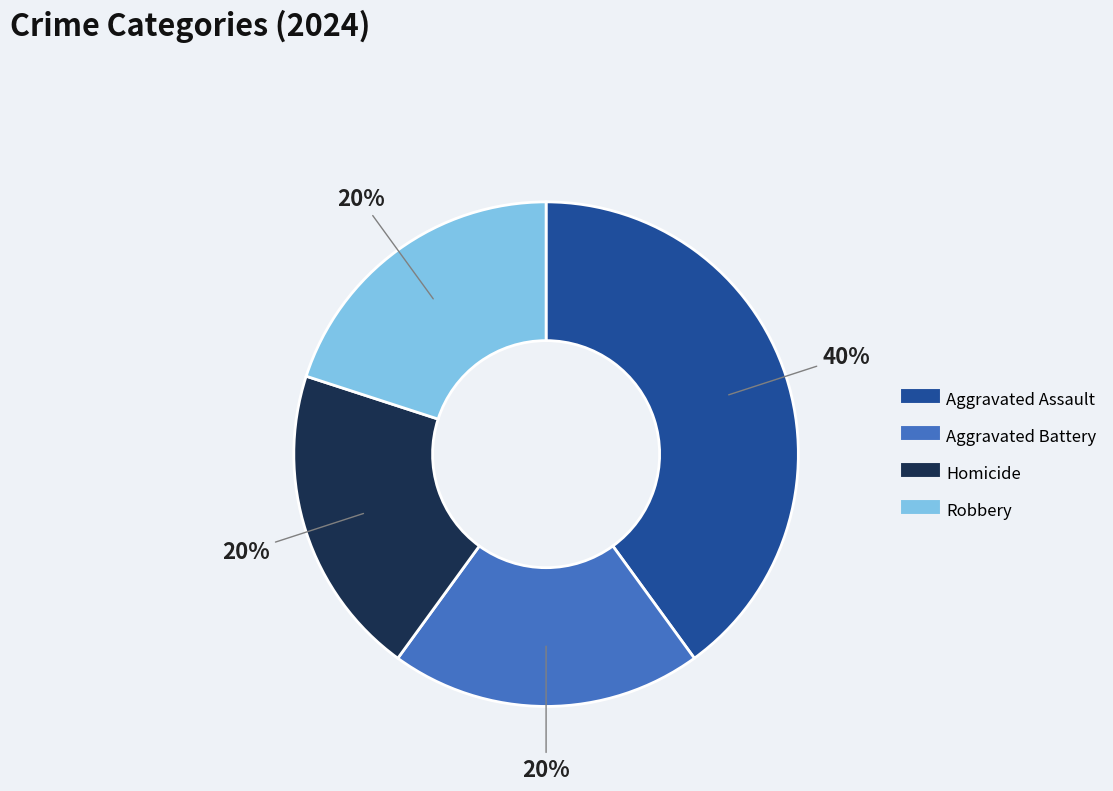

Combined, do Aggravated Battery and Aggravated Assault account for over 50%?

Yes